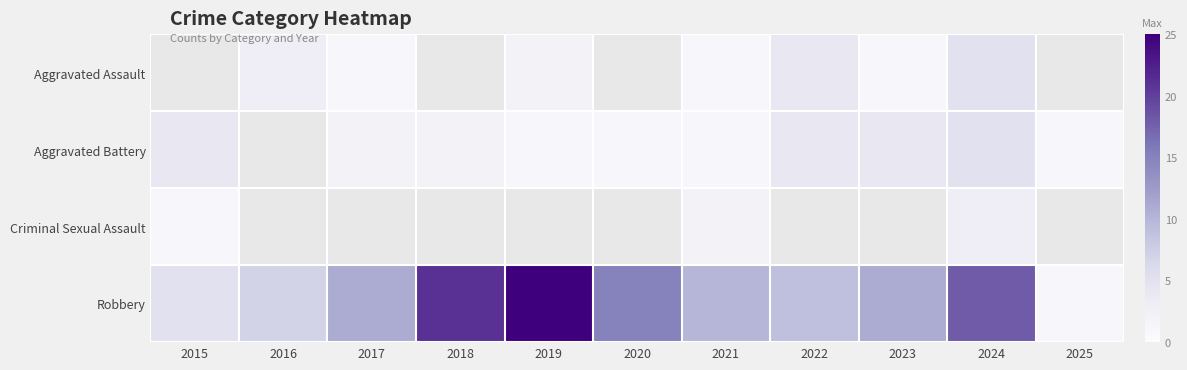

Which series has the largest range (max minus min)?

Robbery